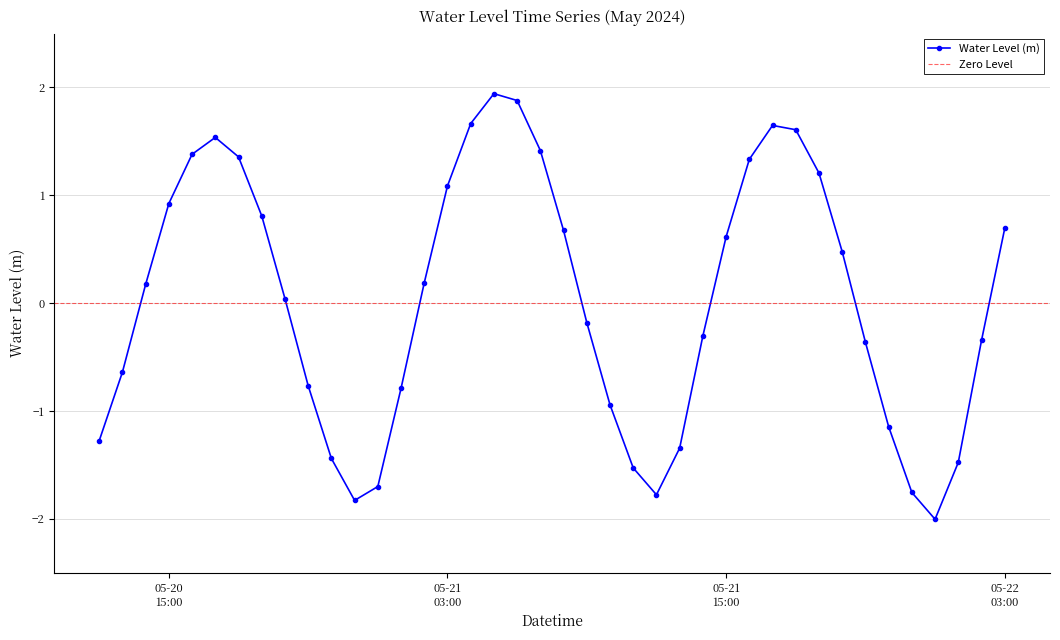

How many interior local peaks does the Water Level (m) series have?

3